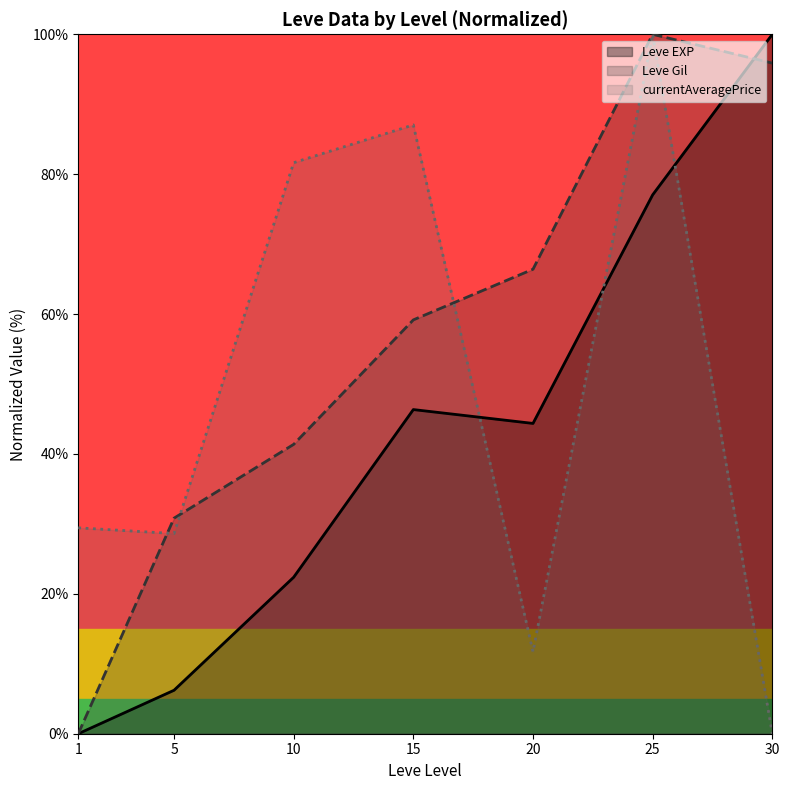

True or false: Leve EXP has more than 1 interior local peaks.

False